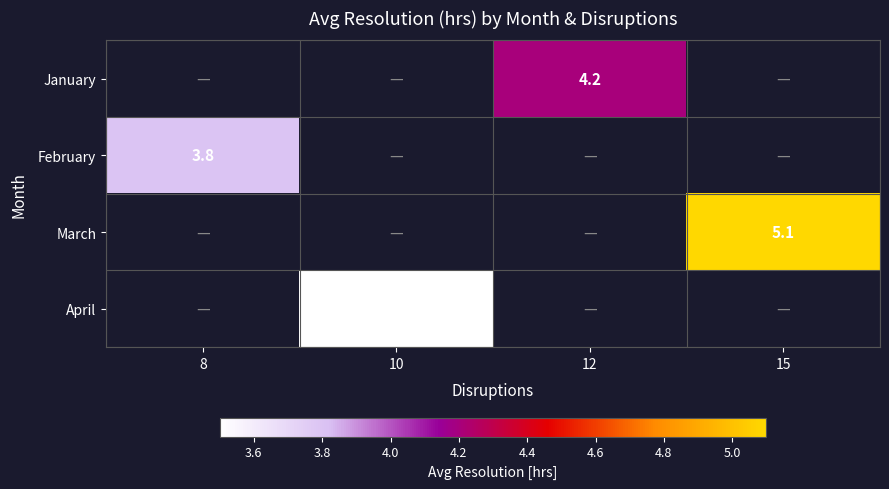

The January series shows 1.6 at 12. True or false?

False